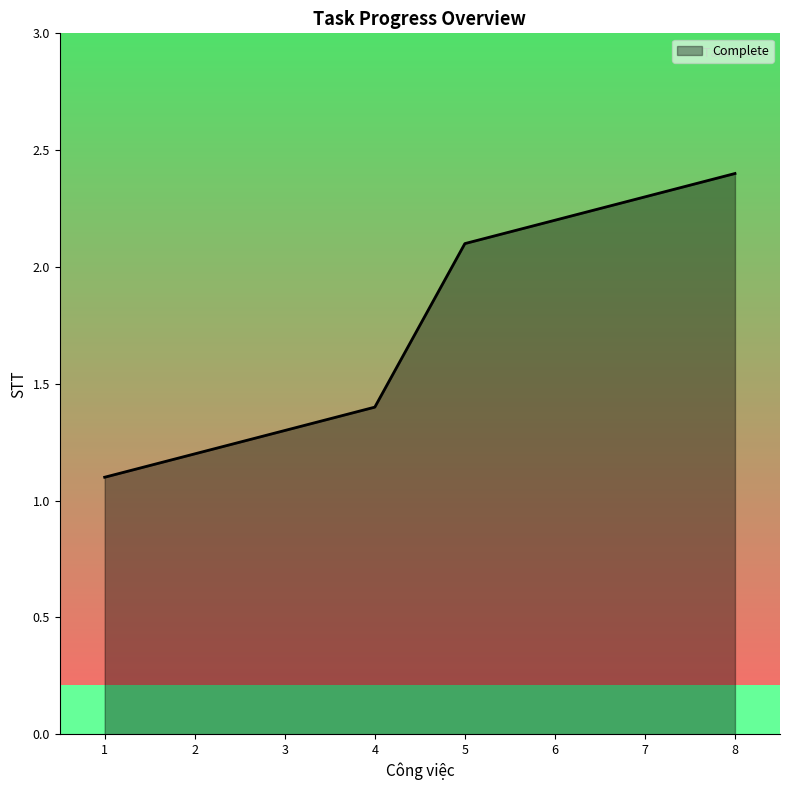

How many values are below 2?

4